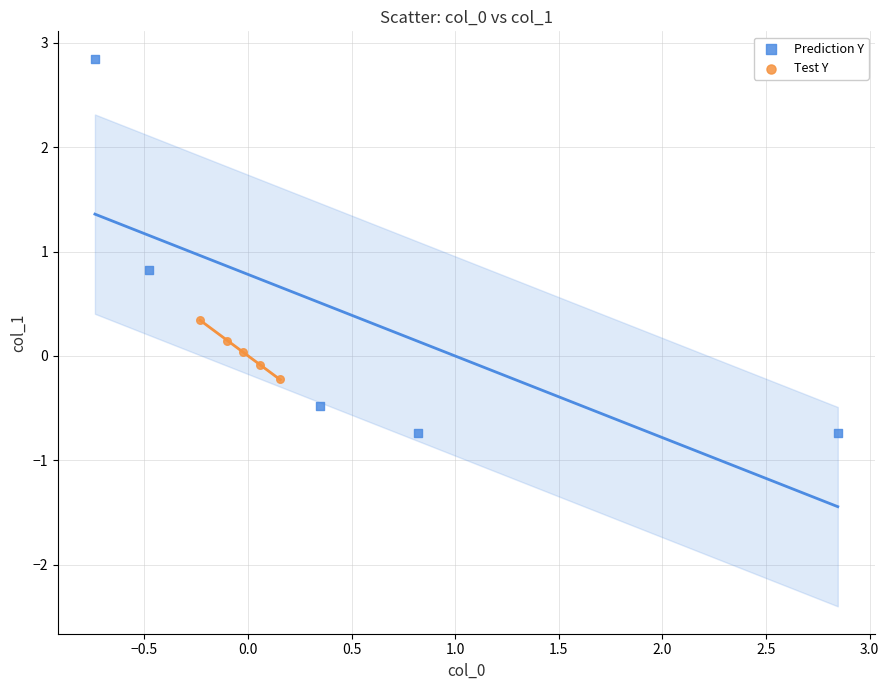

Which series contains the lowest Y value?

Prediction Y